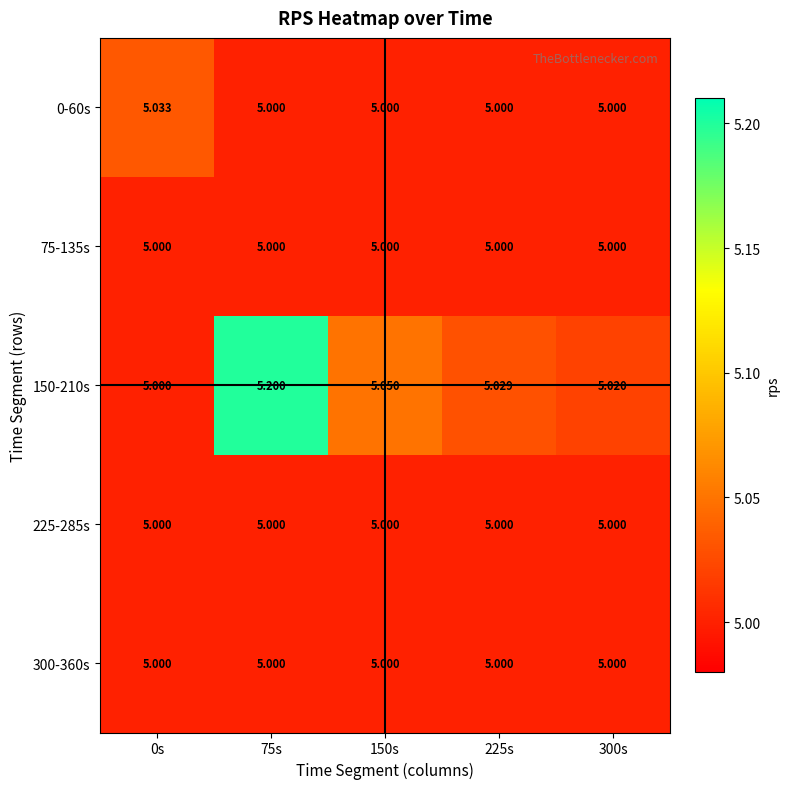

Which series has the largest total across all categories?

150-210s